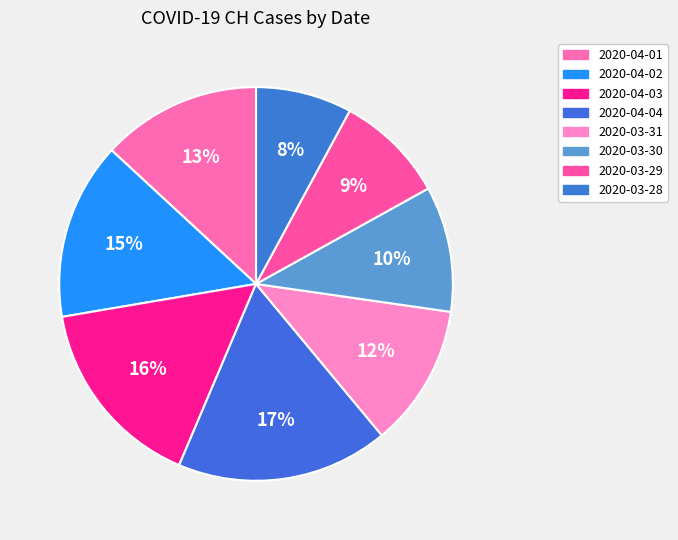

Does 2020-03-28 represent more than half of the total?

No